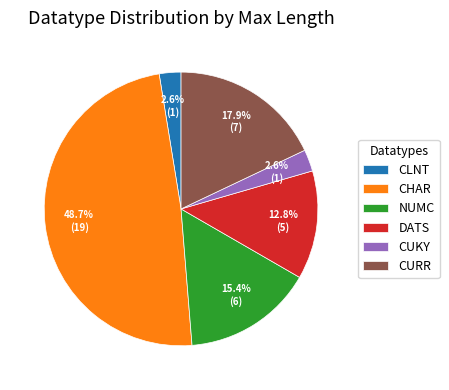

Which category has the biggest portion of the pie?

CHAR